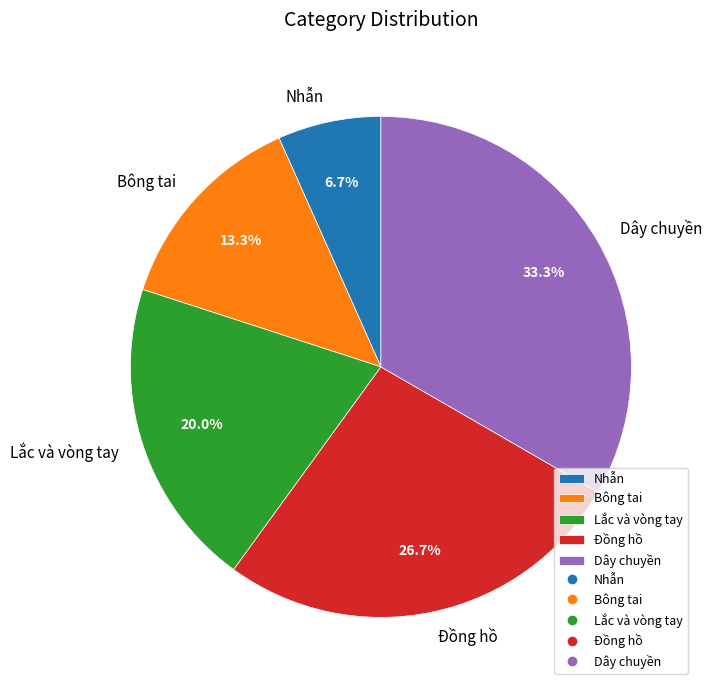

How many slices are in this pie chart?

5